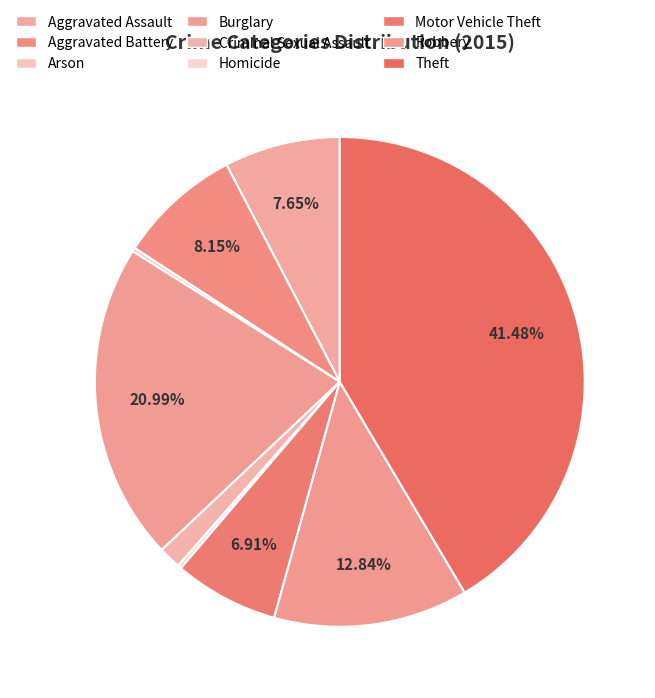

How many slices are in this pie chart?

9